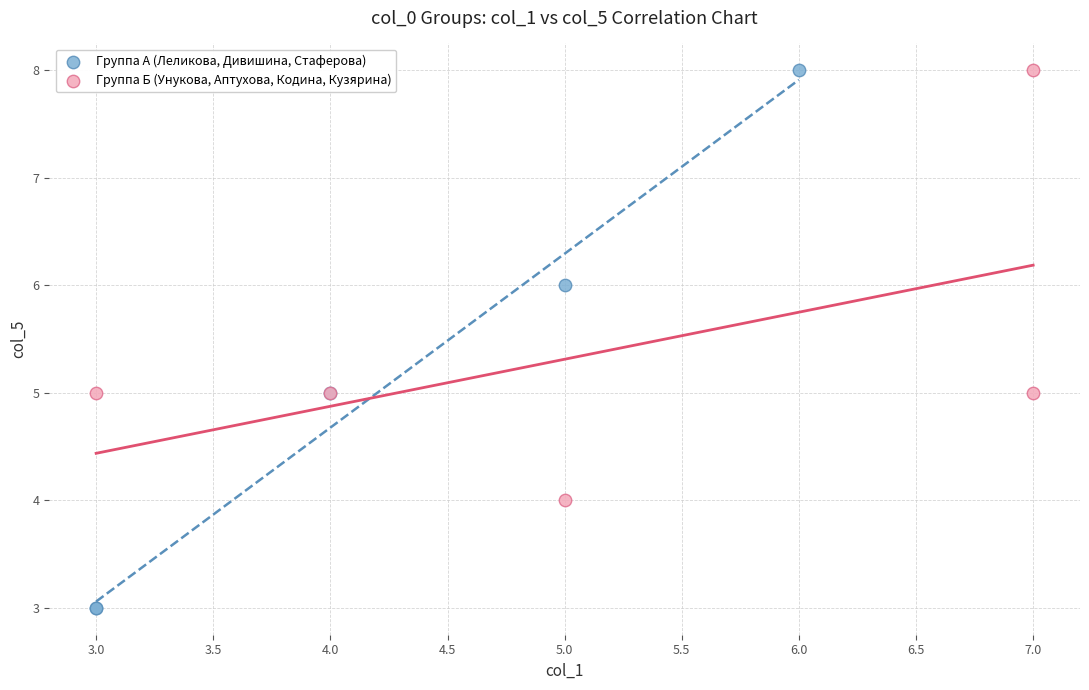

Which series contains the lowest Y value?

Группа А (Леликова, Дивишина, Стаферова)